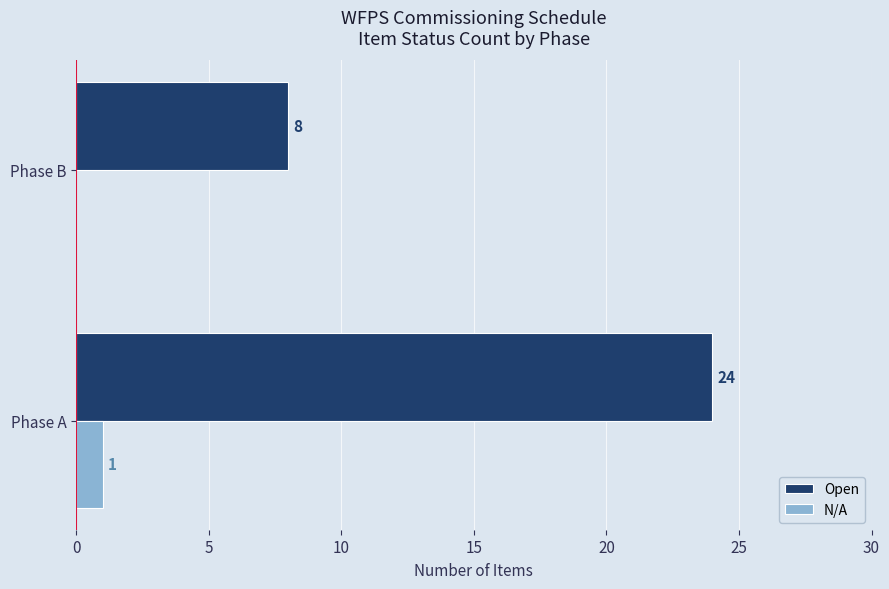

The N/A series shows 0 at Phase B. True or false?

True